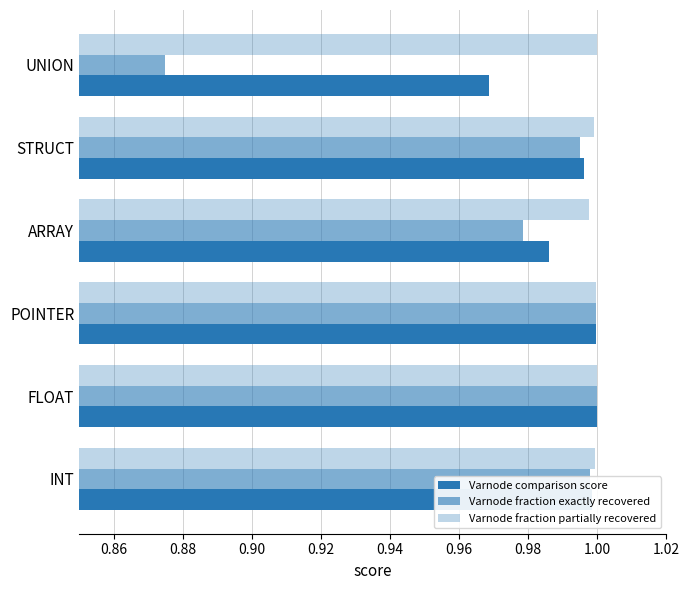

How many series are shown in this chart?

3